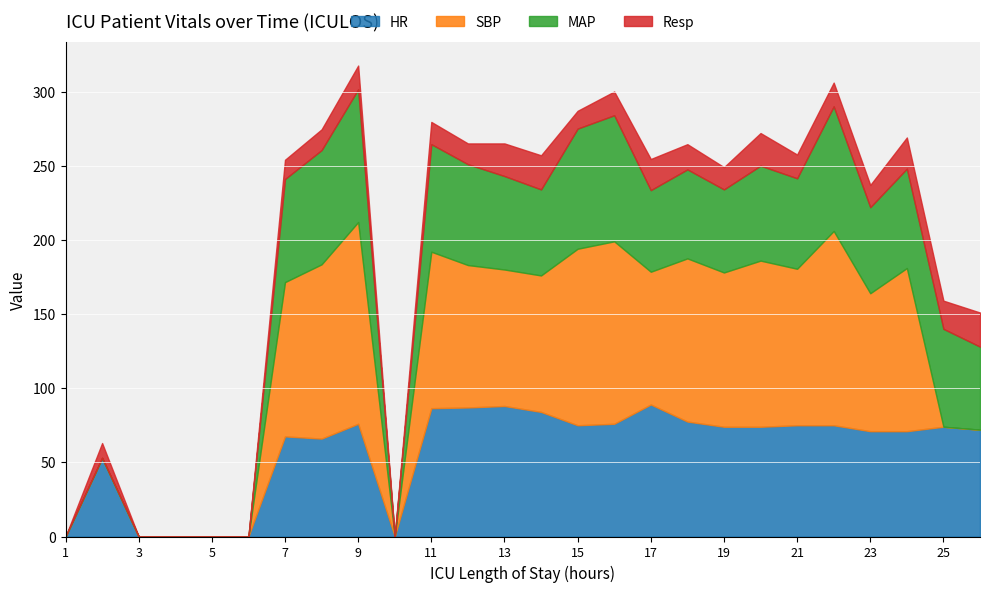

What is the average value of the MAP series?

49.6